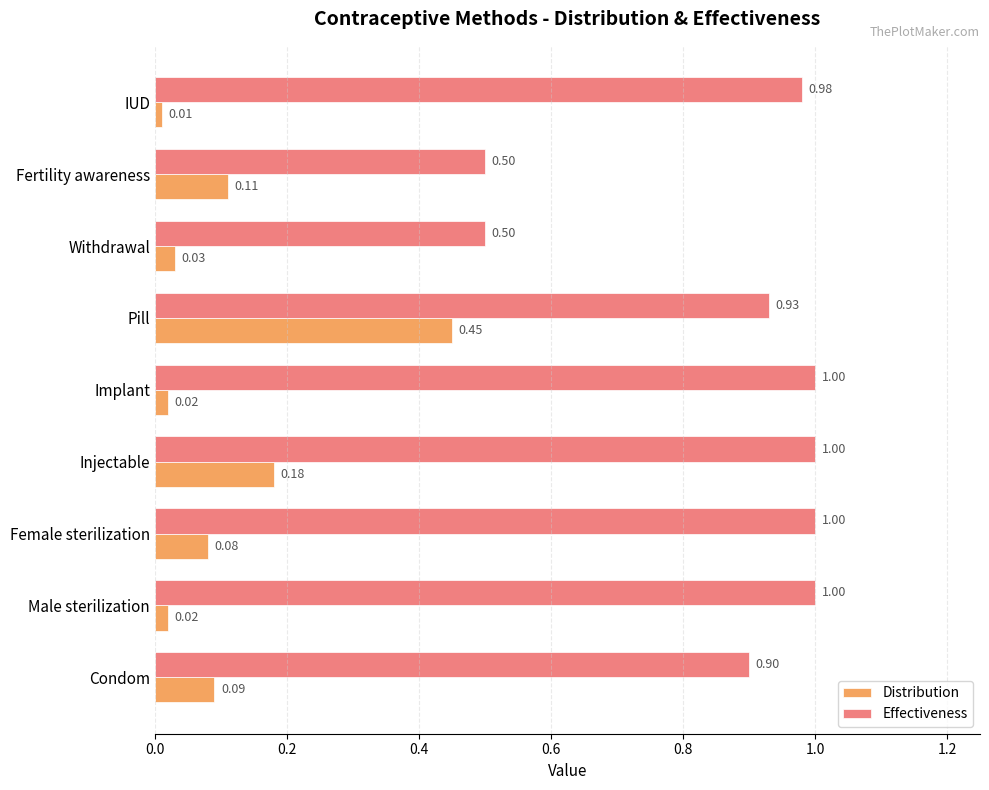

Which series has the widest spread of values?

Effectiveness